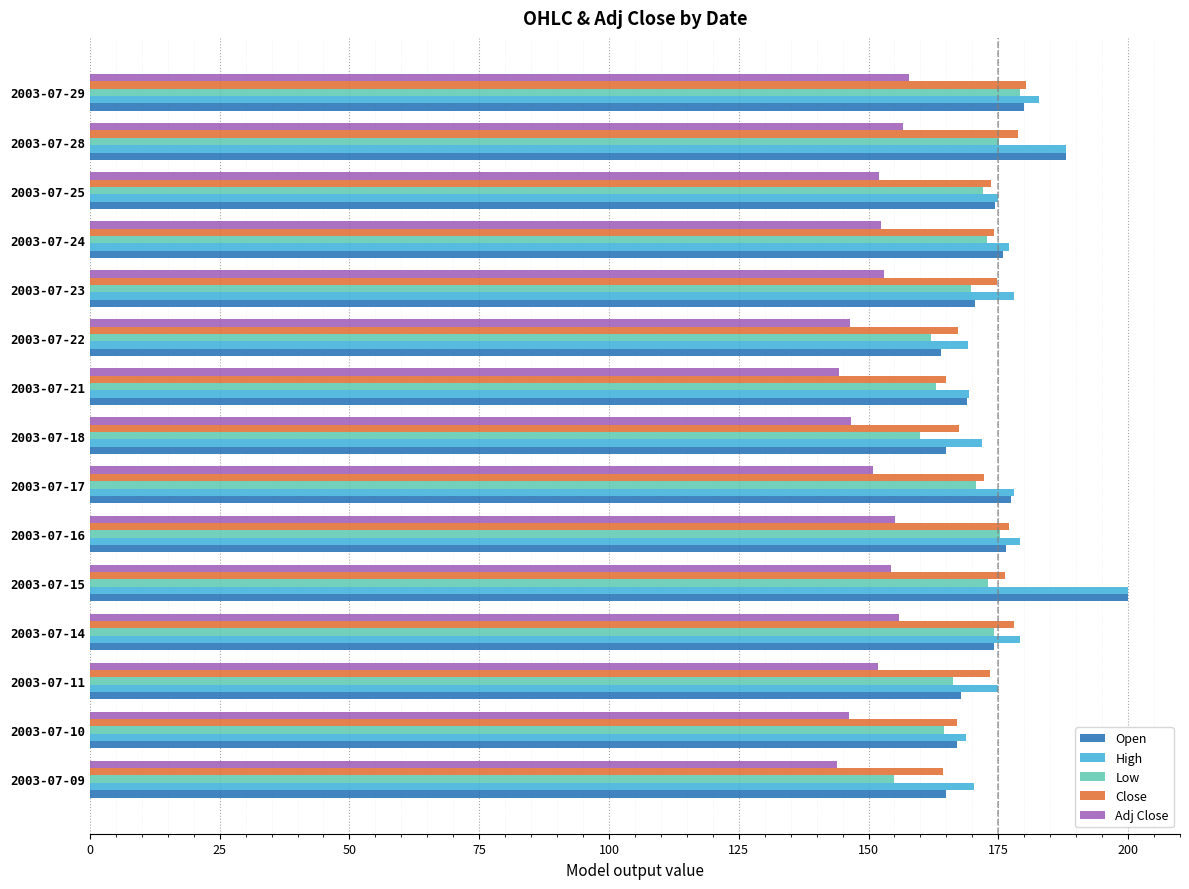

What is the sum of the Open values at 2003-07-10 and 2003-07-23?

337.5